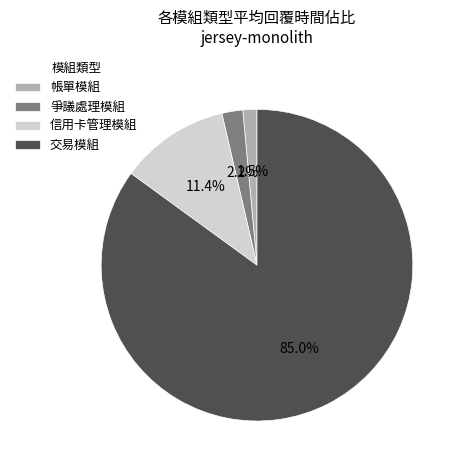

Do 交易模組 and 帳單模組 together represent more than half of the pie?

Yes